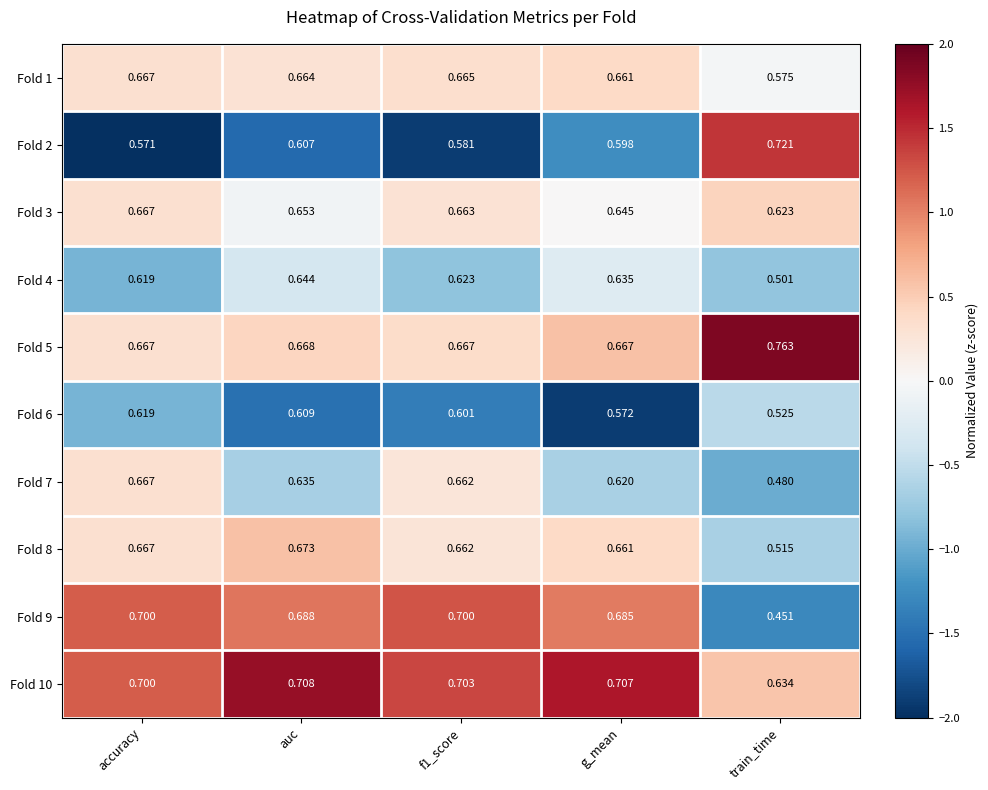

At which label is Fold 7 closest to 0?

train_time